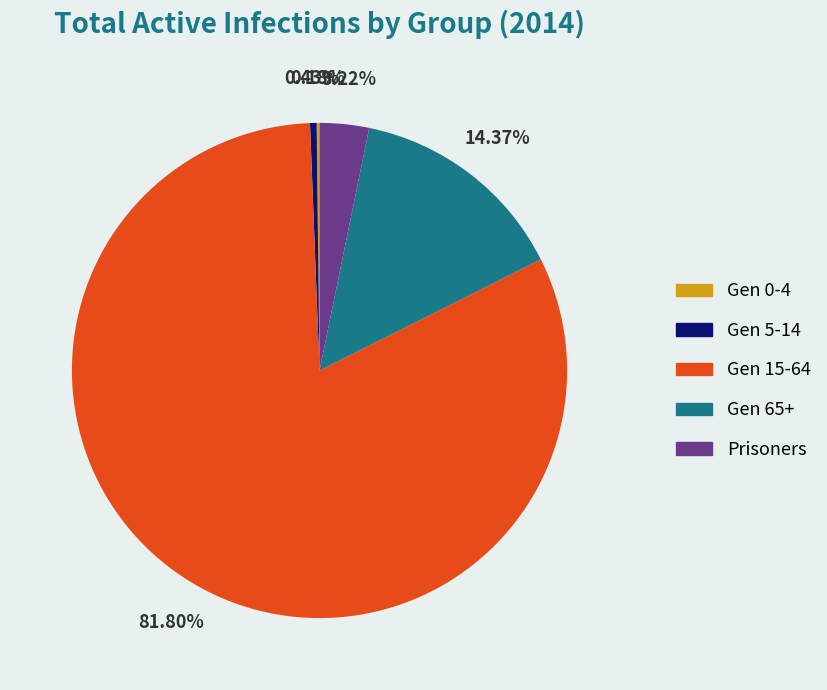

Which category accounts for the majority?

Gen 15-64